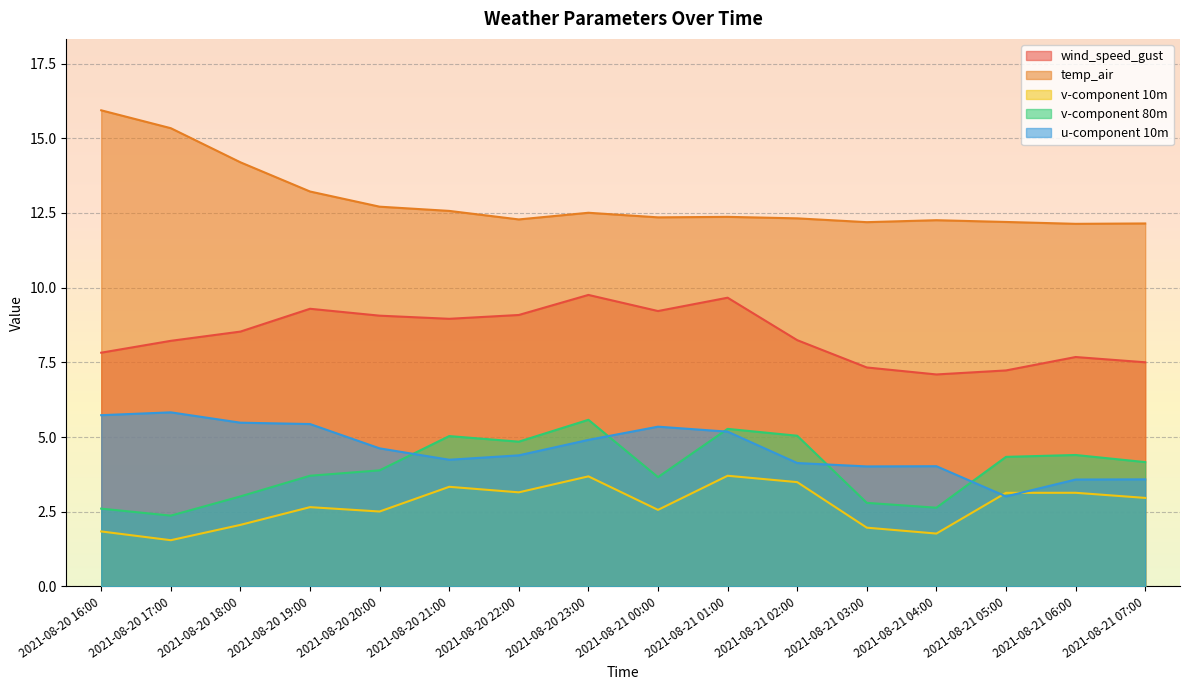

What is the total value across all series at 2021-08-21 04:00?

27.8